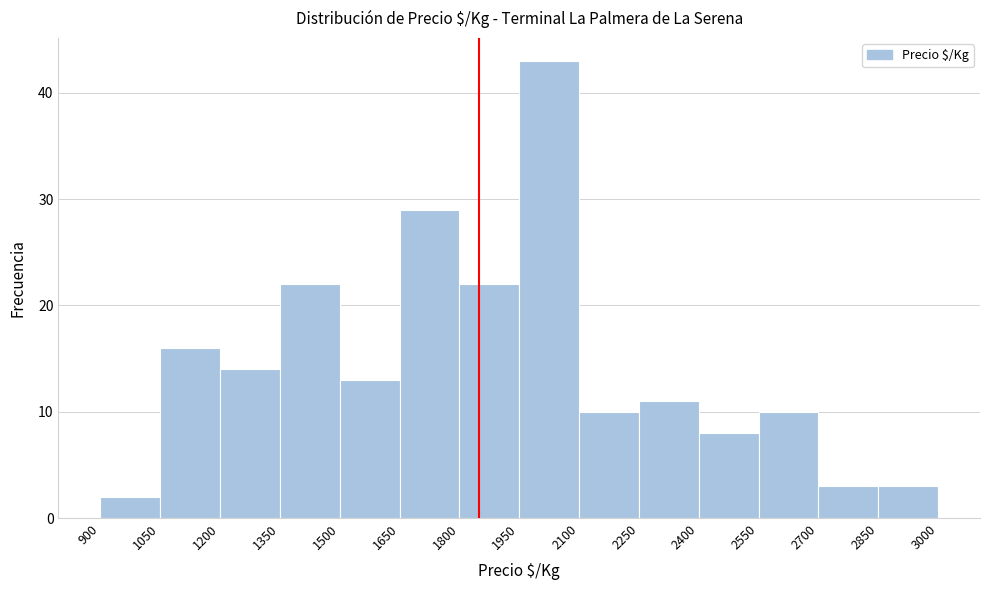

What is the height of the bar covering 1950 to 2100 on the x-axis? The values are not printed on the chart, so give them approximately, as read against the axis.

43